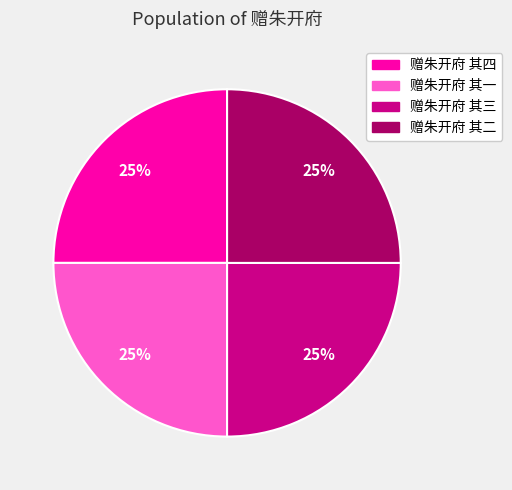

The 赠朱开府 其一 slice represents 25% of the pie. True or false?

True